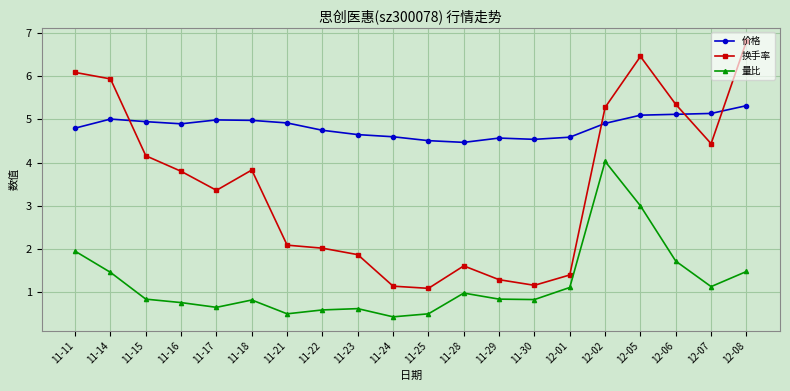

Which series has the widest spread of values?

换手率